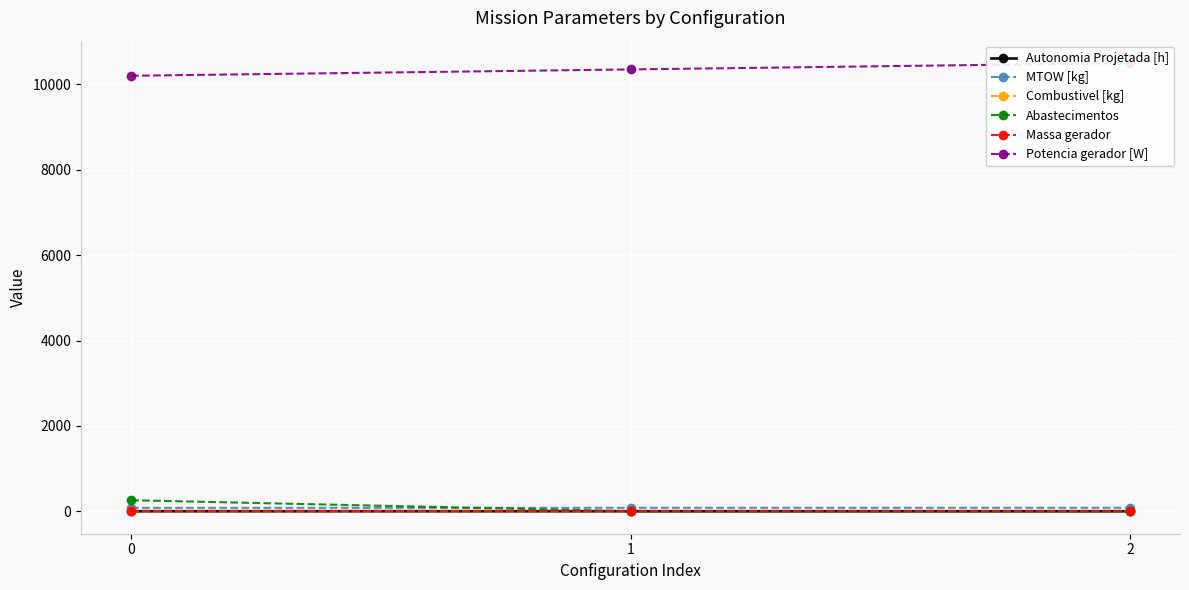

What is the total value across all series at 1?

10447.9